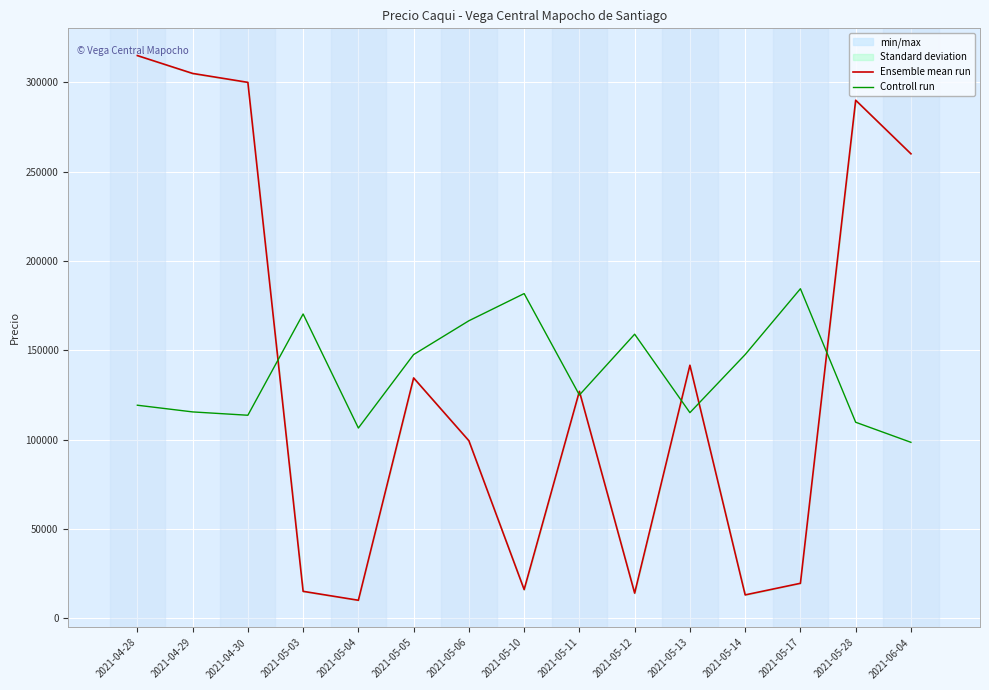

How many values in the Ensemble mean run series are below 127000?

7